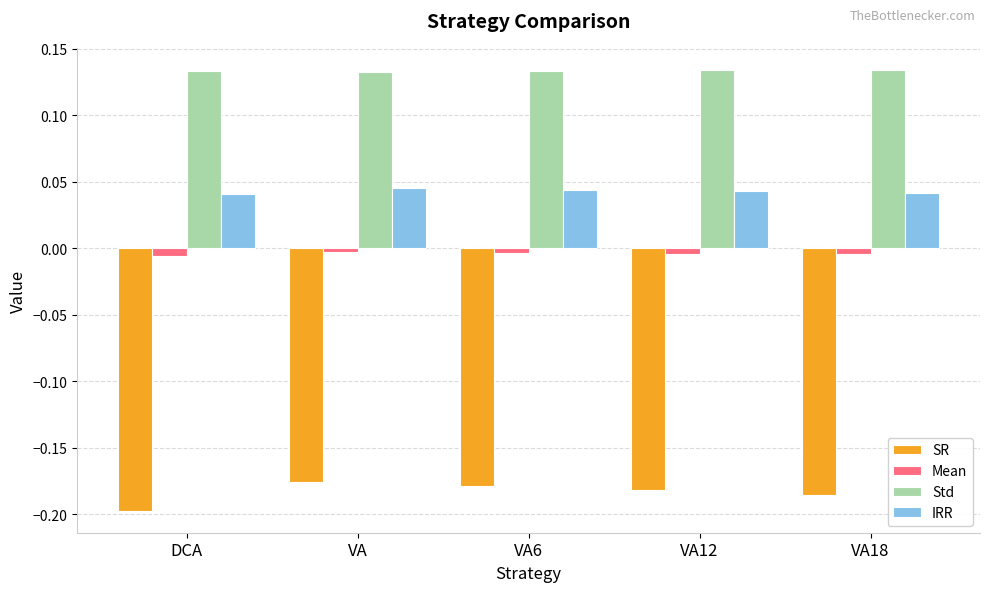

What is the spread (max minus min) of values at VA12?

0.3